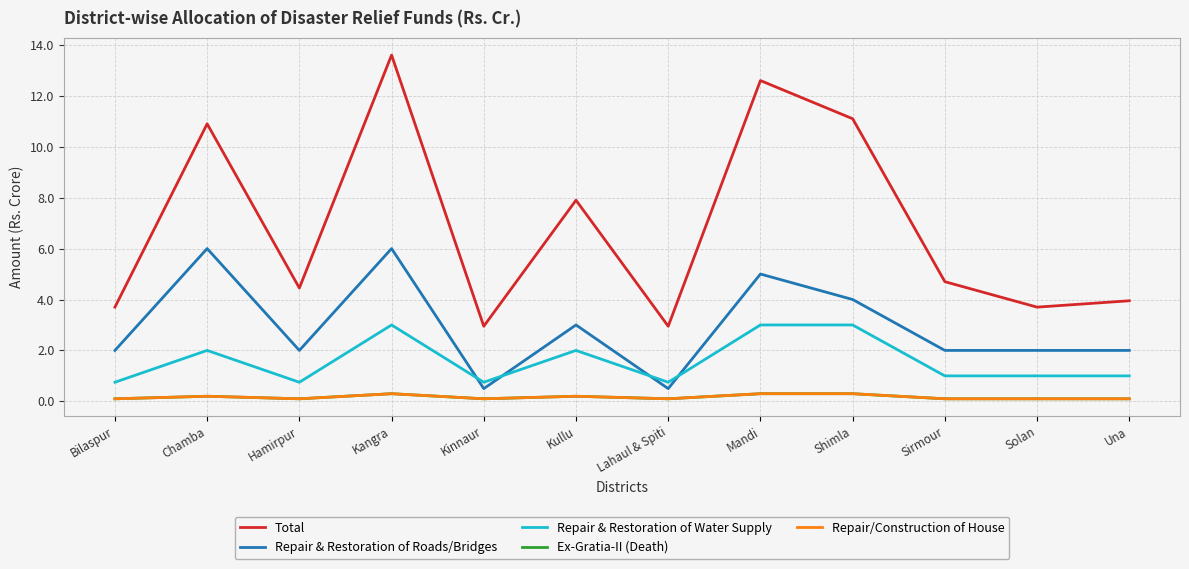

What is the value of the Ex-Gratia-II (Death) point at the 2nd from the left?

0.2